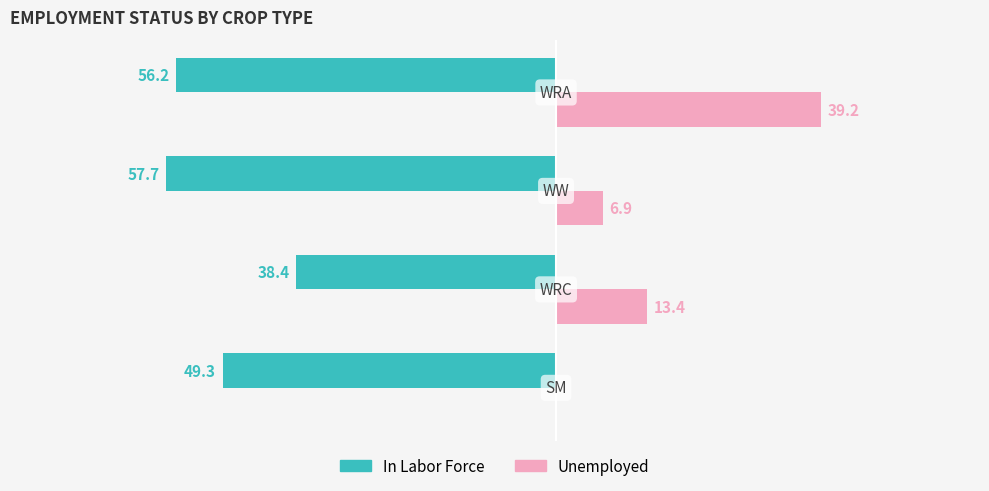

What are all the series names shown in the legend?

In Labor Force, Unemployed